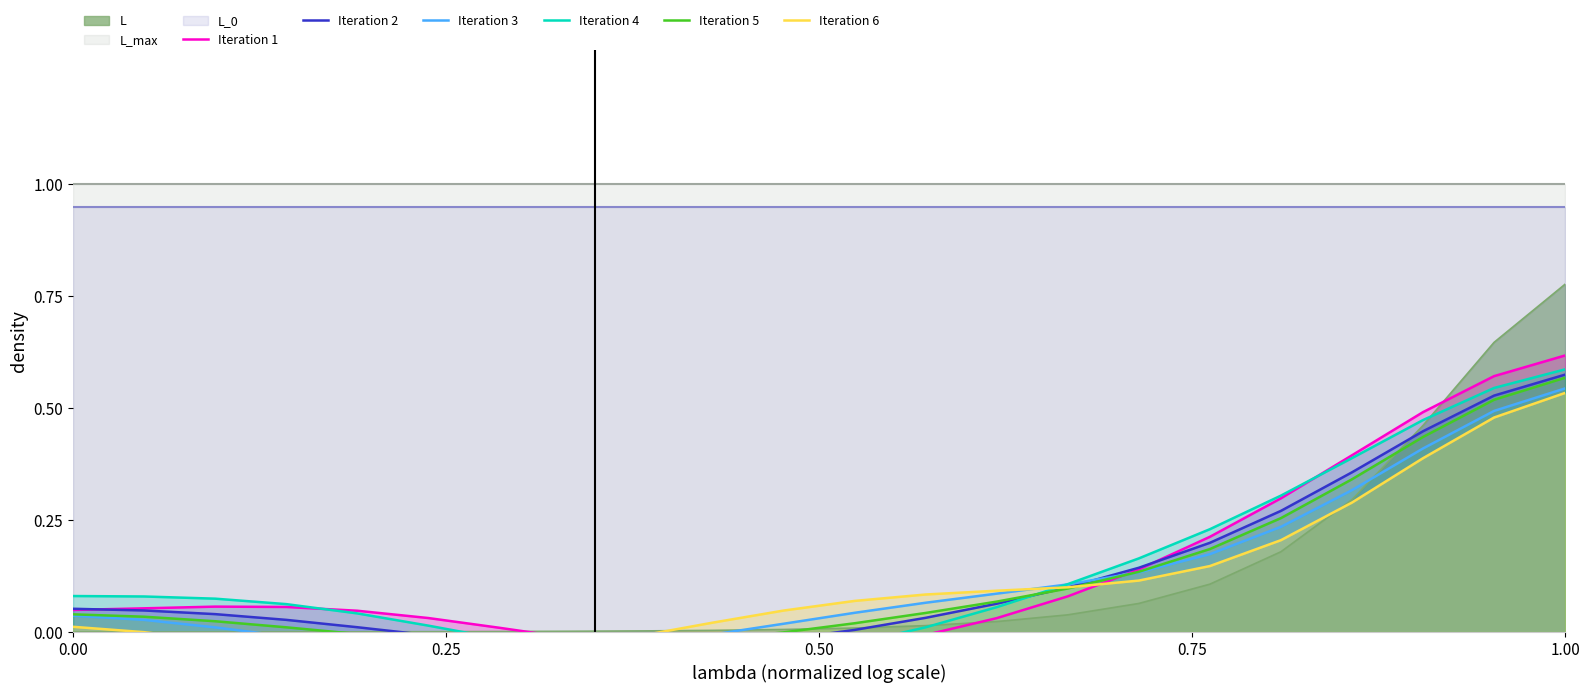

What is the difference between the maximum and second lowest values in the Iteration 3 series?

0.6